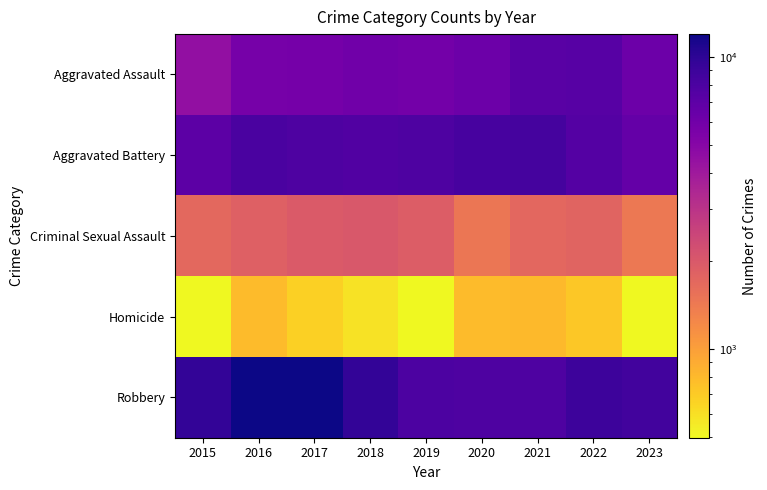

Between 2019 and 2022, which is larger?

2022